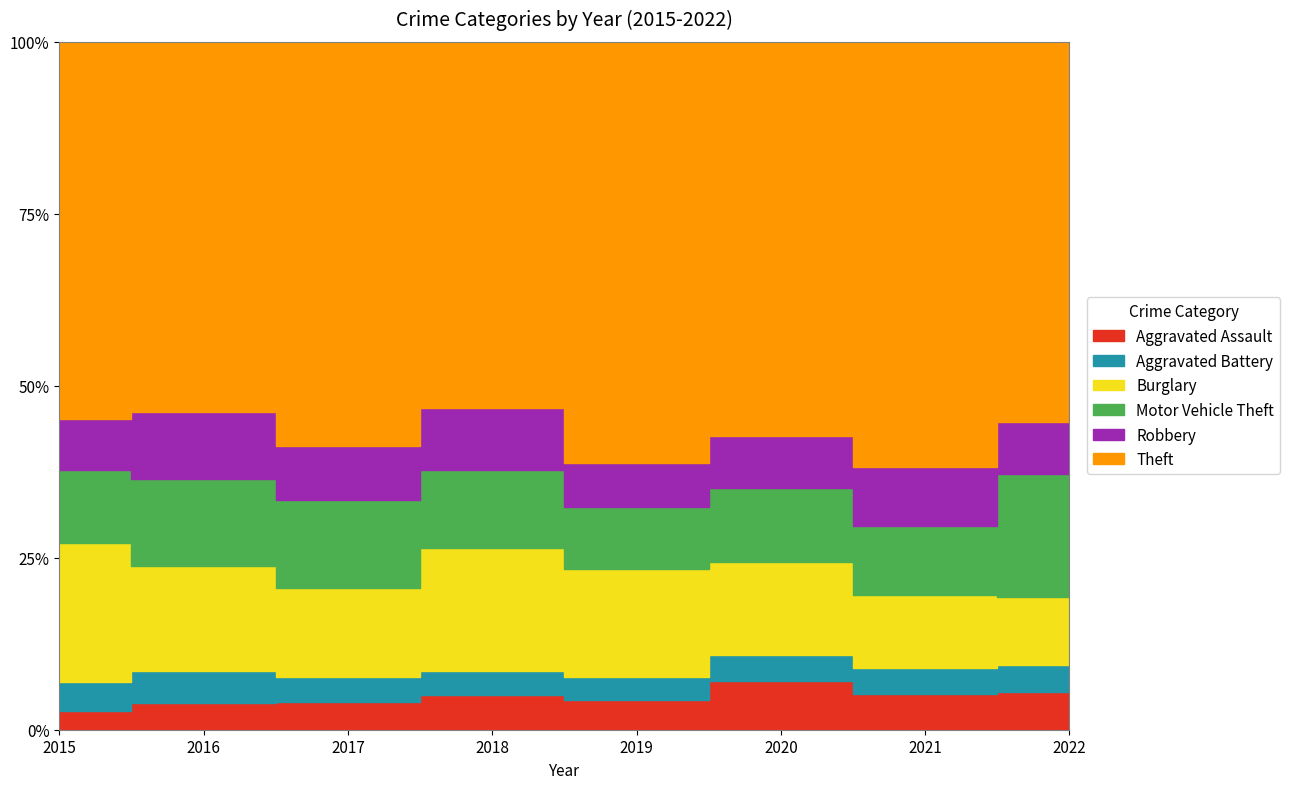

What is the spread (max minus min) of values at 2022?

838